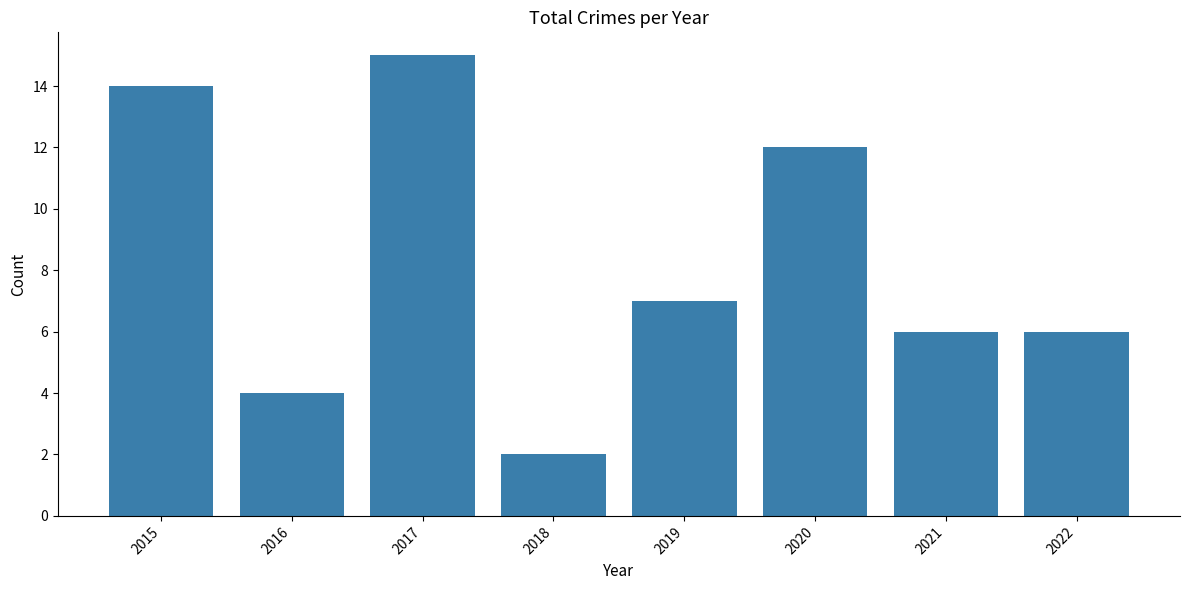

Where is the data nearest to the value 8?

2019